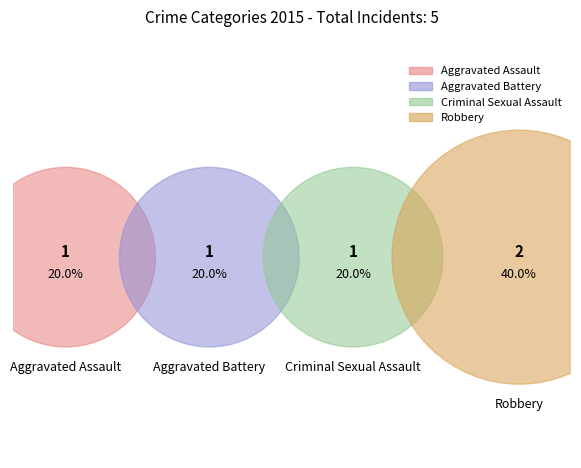

Is it true that Robbery is 54% of the pie?

False